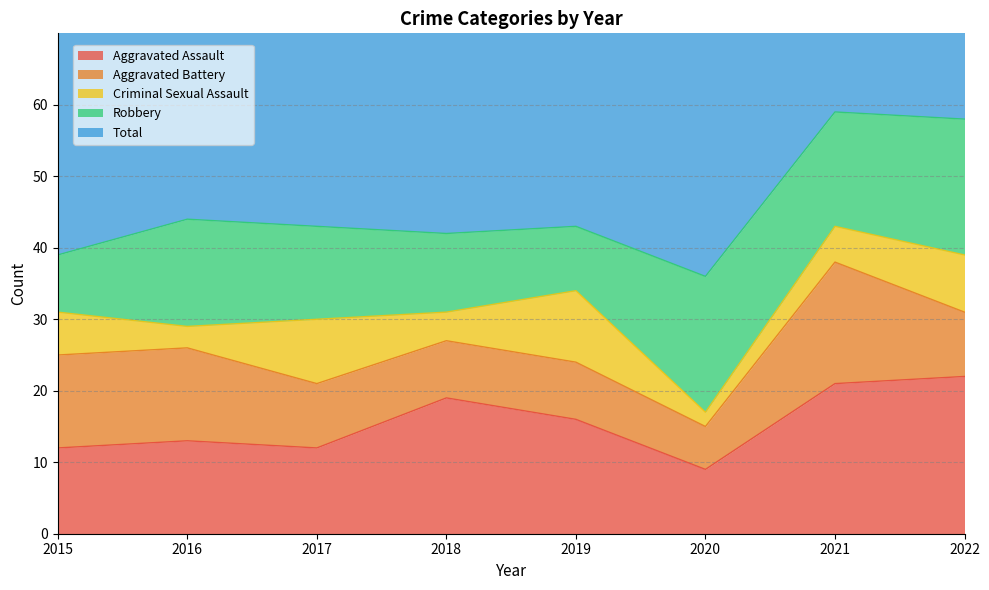

What is the difference between the highest and lowest values at 2018?

38